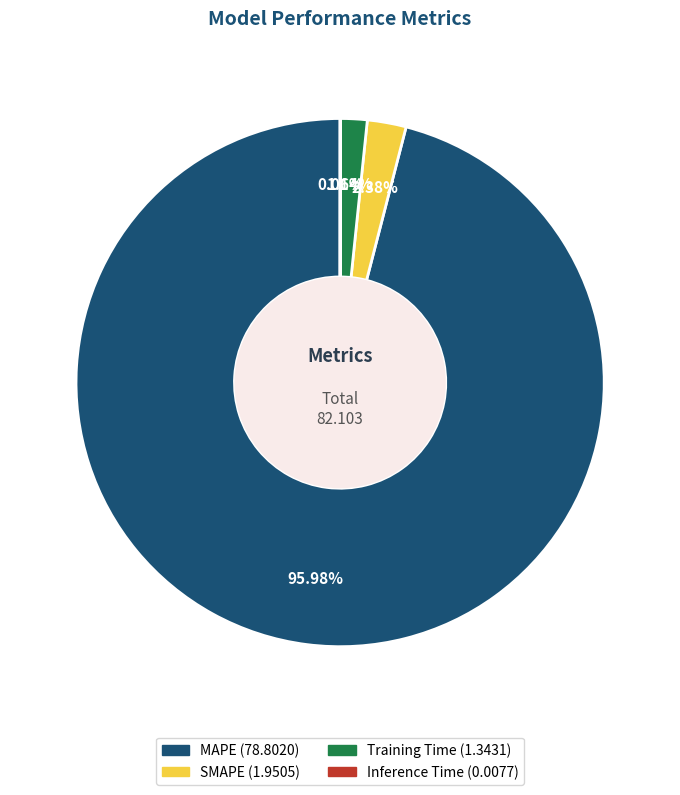

To the nearest percent, what portion does SMAPE represent?

2%